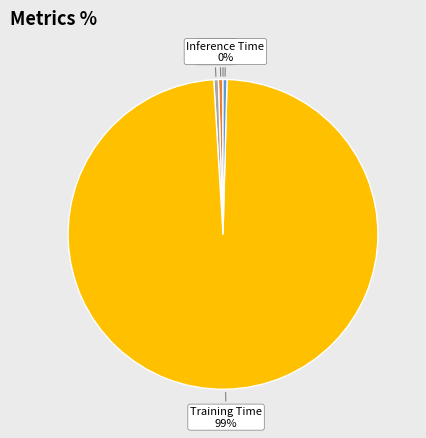

Does Inference Time account for over 50% of the chart?

No